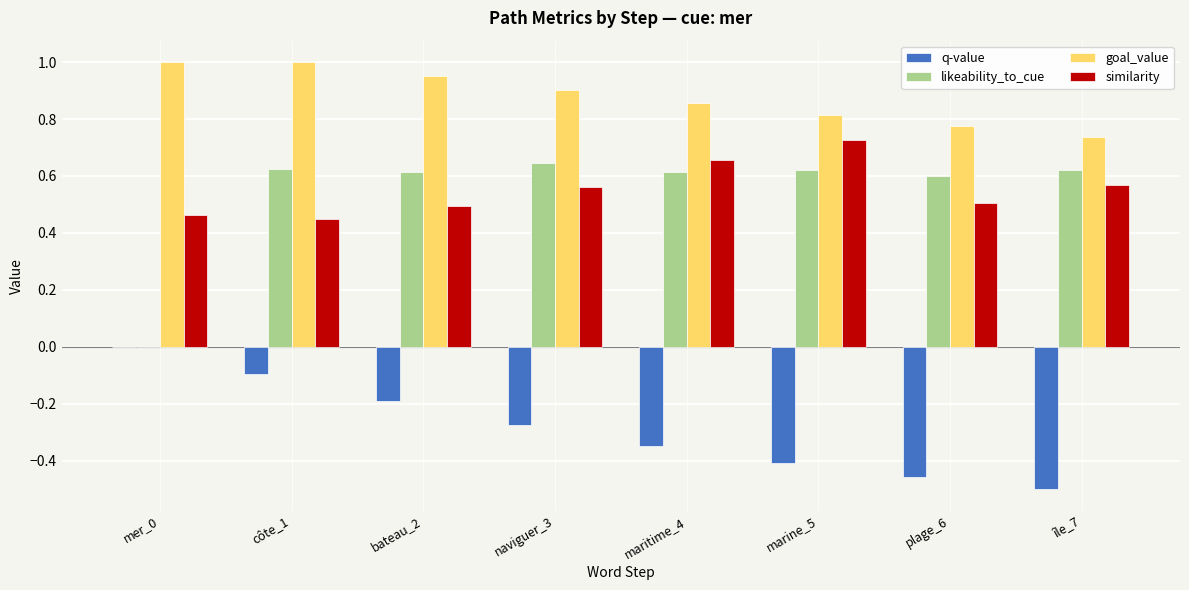

What is the greatest value displayed?

1.0